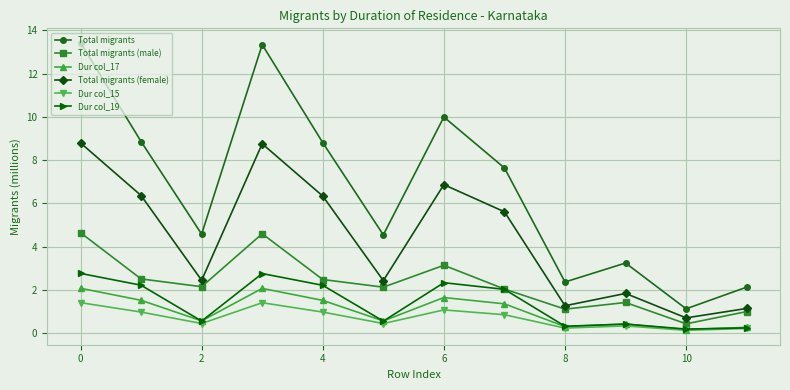

True or false: Total migrants (male) and Dur col_17 intersect in this chart.

False